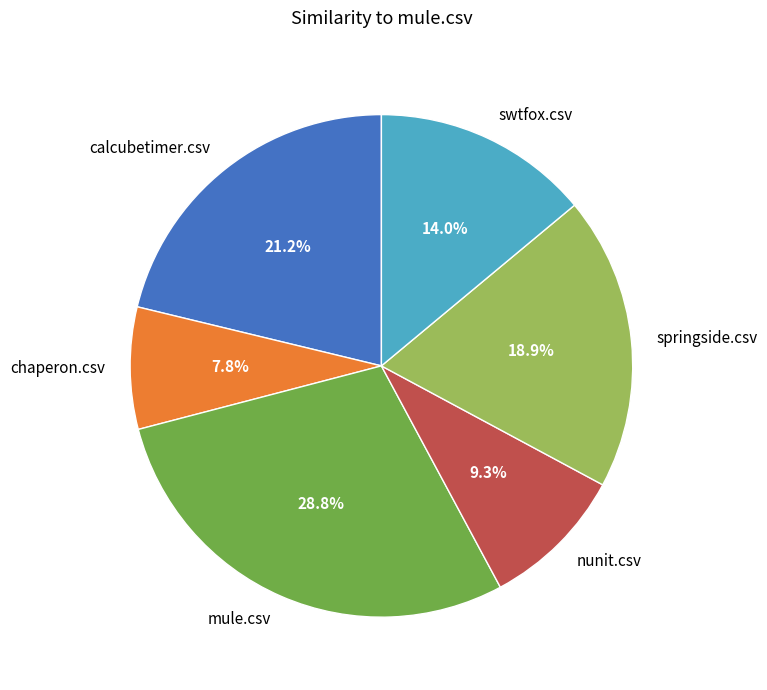

Is it true that nunit.csv is 9% of the pie?

True